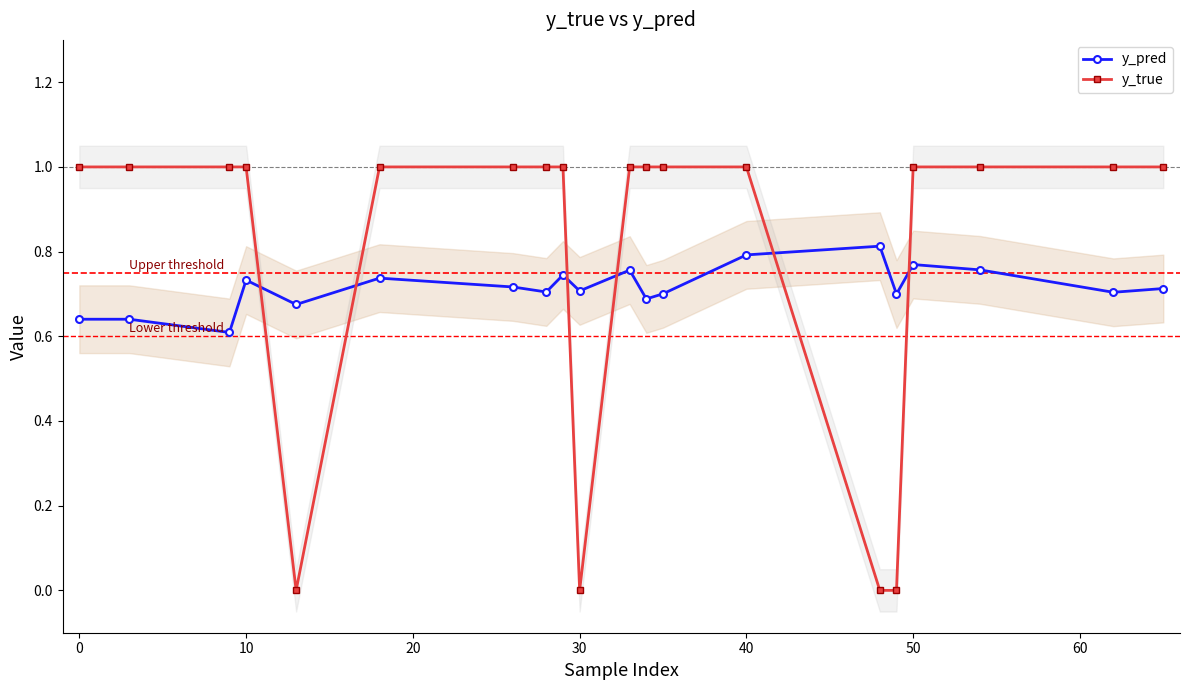

Reading right to left, transcribe all the data shown in this chart.

y_pred: 0.7	0.7	0.8	0.8	0.7	0.8	0.8	0.7	0.7	0.8	0.7	0.7	0.7	0.7	0.7	0.7	0.7	0.6	0.6	0.6
y_true: 1.0	1.0	1.0	1.0	0.0	0.0	1.0	1.0	1.0	1.0	0.0	1.0	1.0	1.0	1.0	0.0	1.0	1.0	1.0	1.0